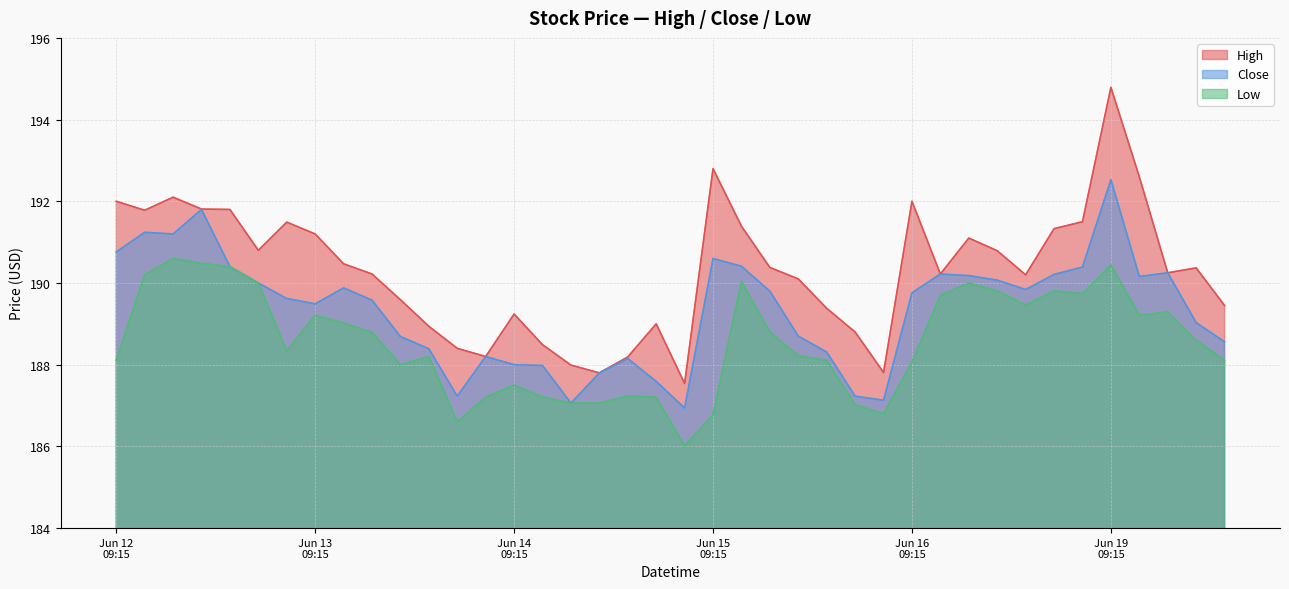

Is it true that Close equals 187.6 at 2023-06-14 14:15?

True